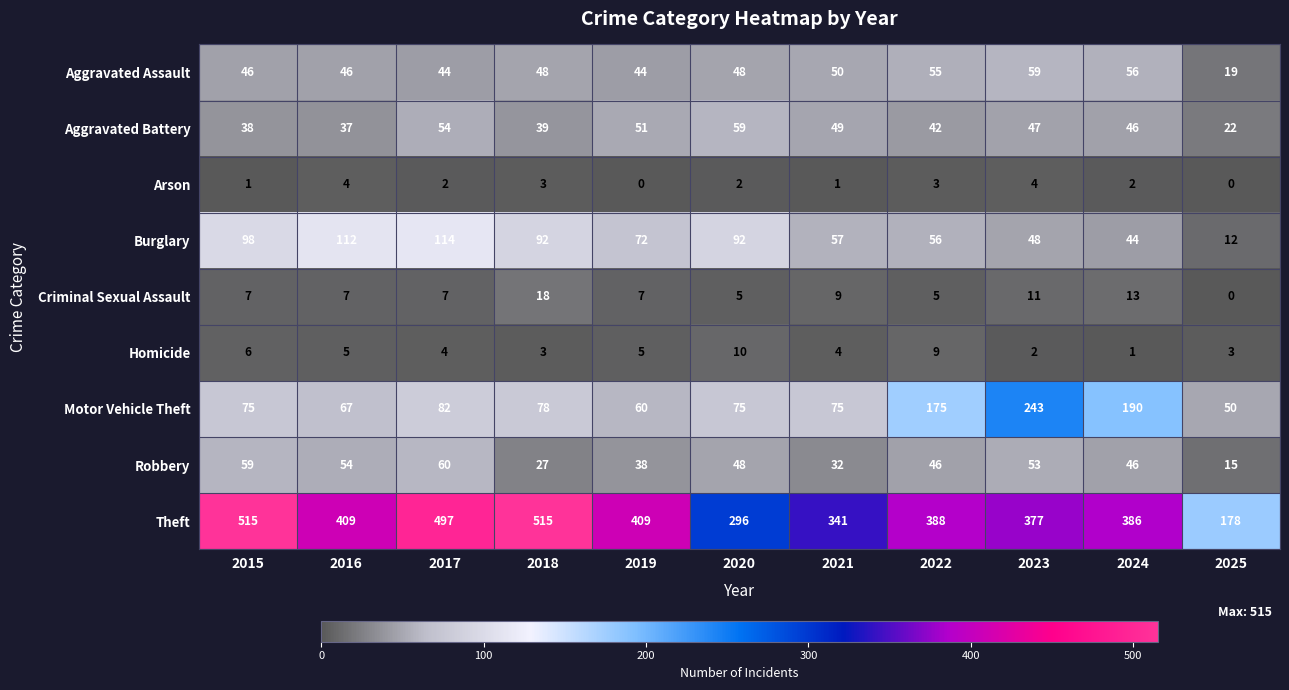

Rank the series at 2016 from lowest to highest value.

Arson, Homicide, Criminal Sexual Assault, Aggravated Battery, Aggravated Assault, Robbery, Motor Vehicle Theft, Burglary, Theft